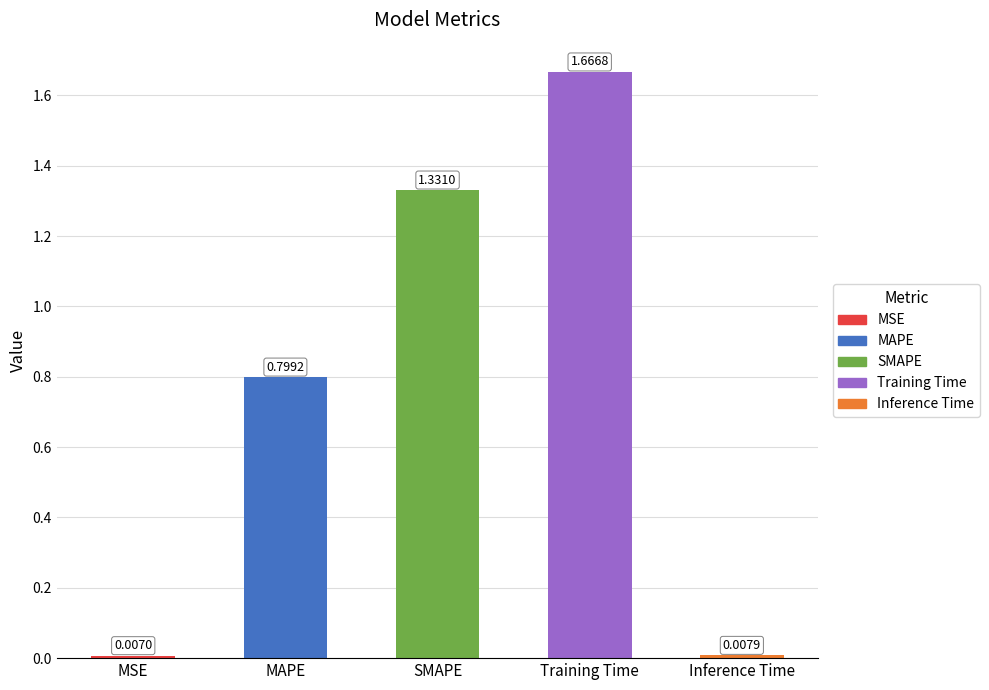

What is the sum of the values at SMAPE and Training Time?

3.0